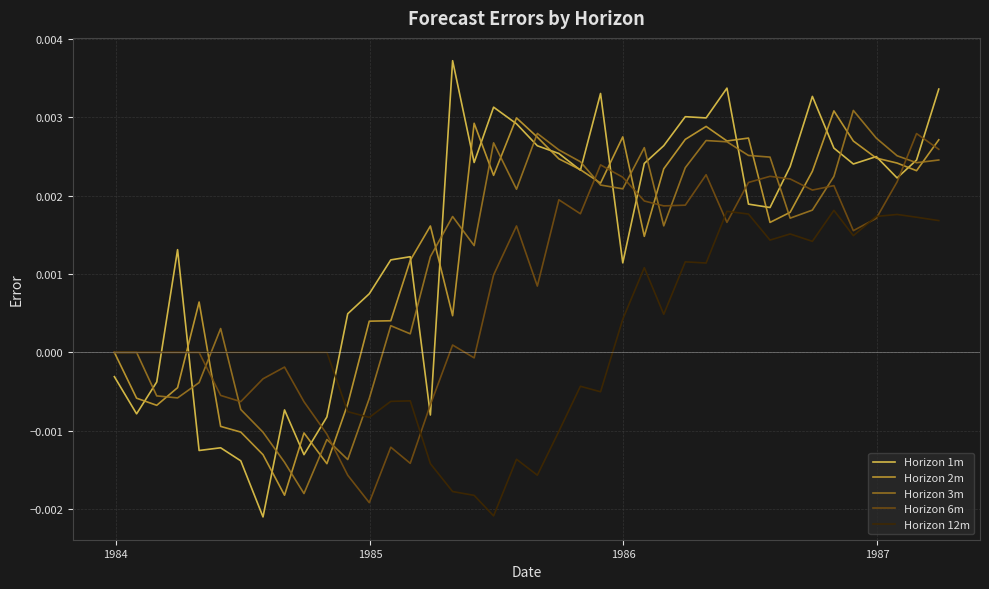

What are all the series names shown in the legend?

Horizon 1m, Horizon 2m, Horizon 3m, Horizon 6m, Horizon 12m